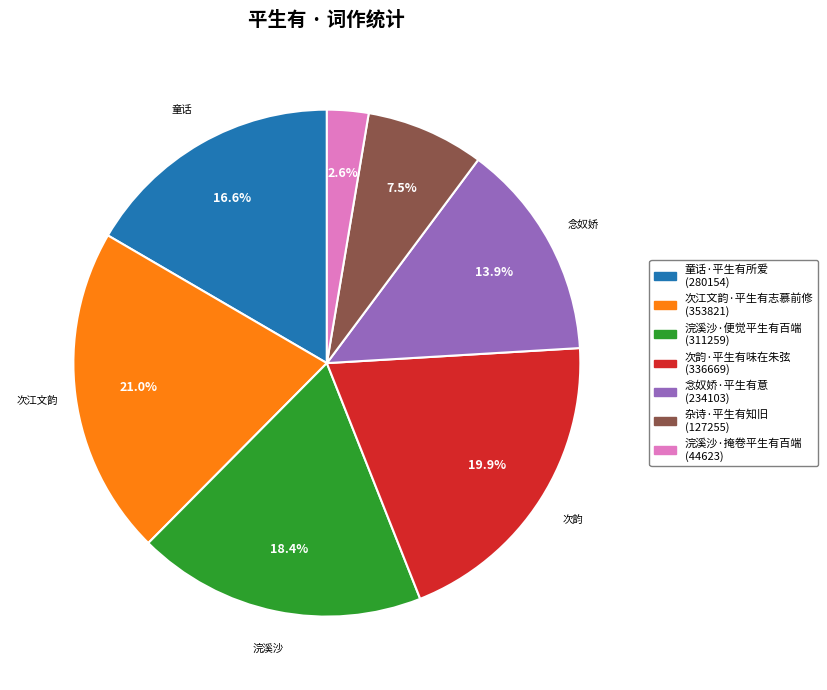

How many segments does this pie chart have?

7